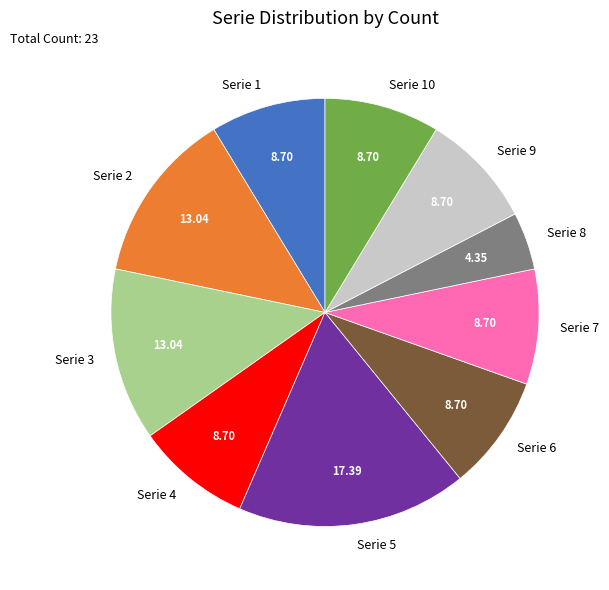

Approximately how many times larger is the value at Serie 3 compared to Serie 2?

1.0